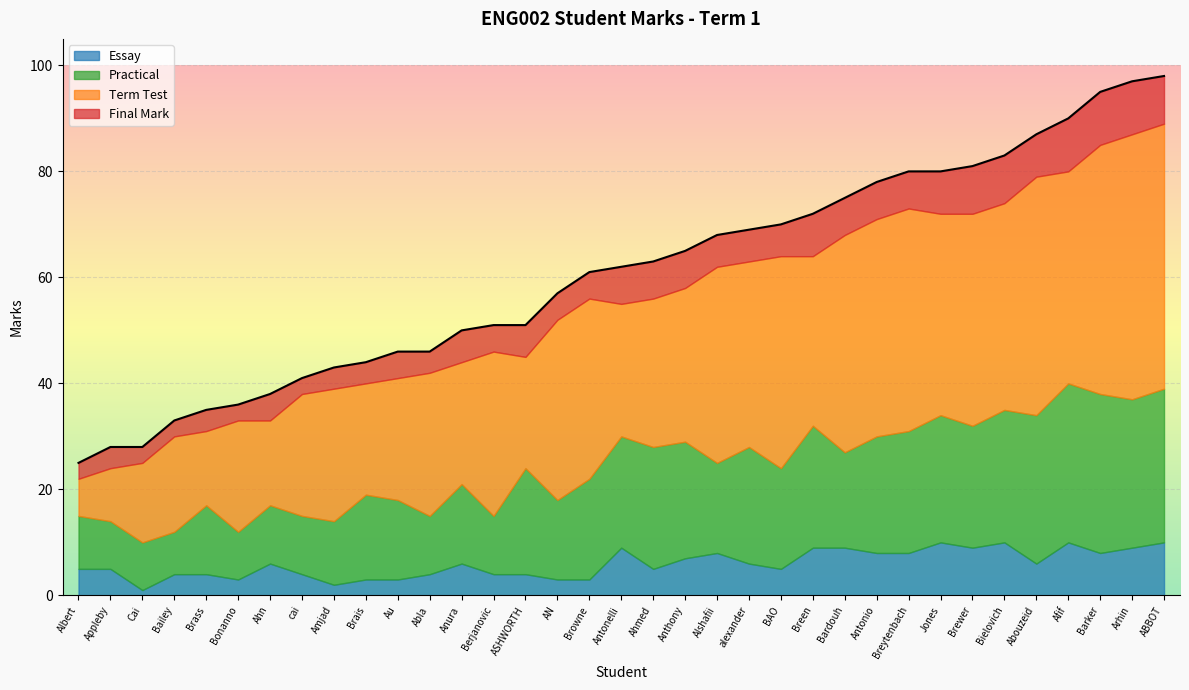

The Essay series shows 8 at Breytenbach. True or false?

True